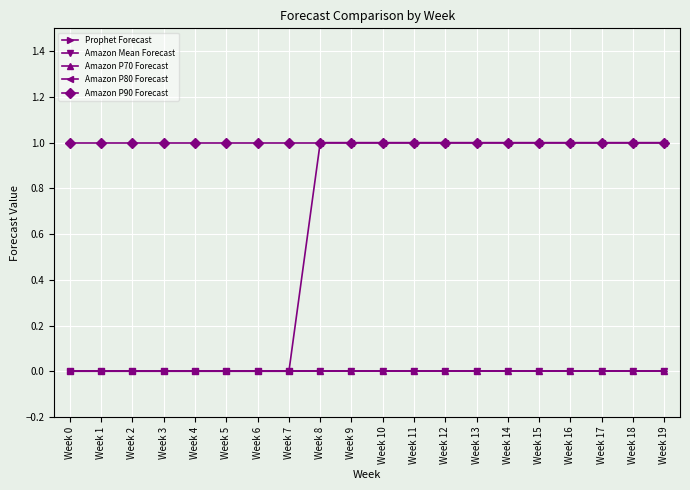

Is this an area chart (filled region under the line)?

No